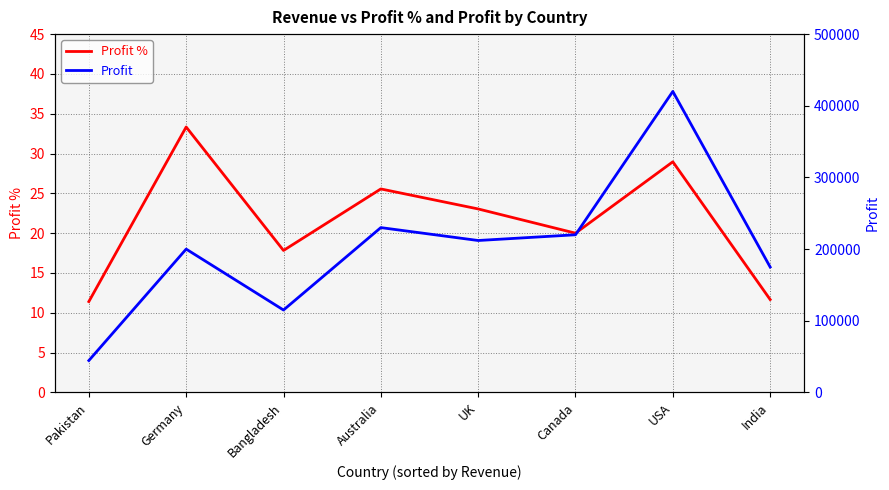

What is the minimum value for Profit %?

11.4